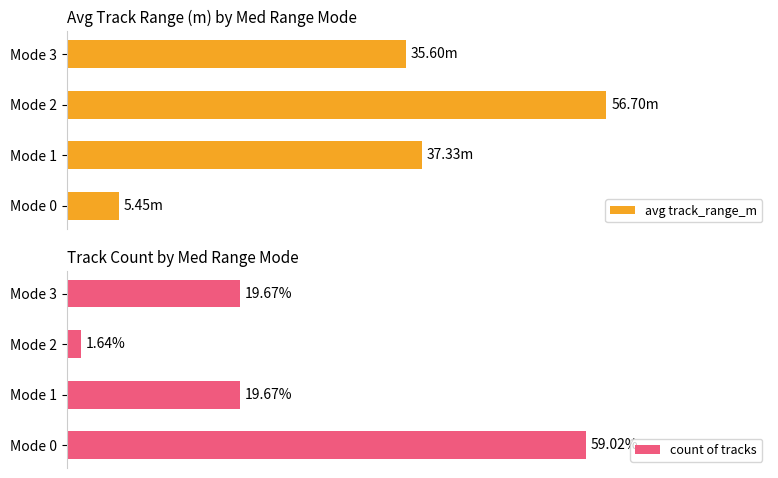

What is the difference between the maximum and minimum values in the avg track_range_m series?

51.2